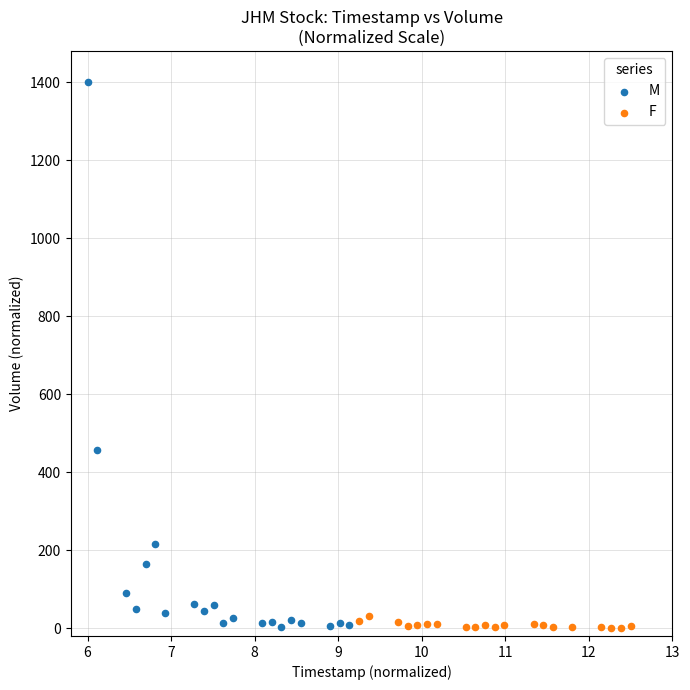

Which series has the largest Y range (max minus min)?

M